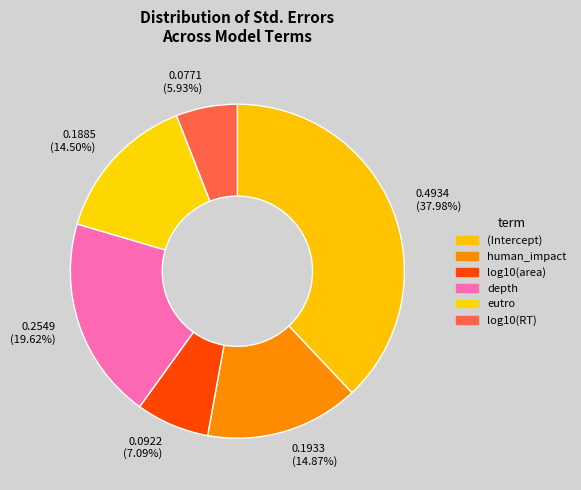

What is the smallest slice in the pie chart?

log10(RT)